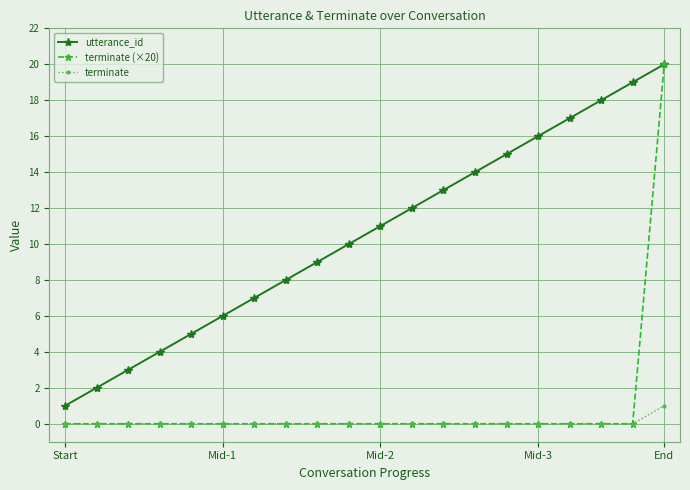

True or false: utterance_id and terminate intersect in this chart.

False